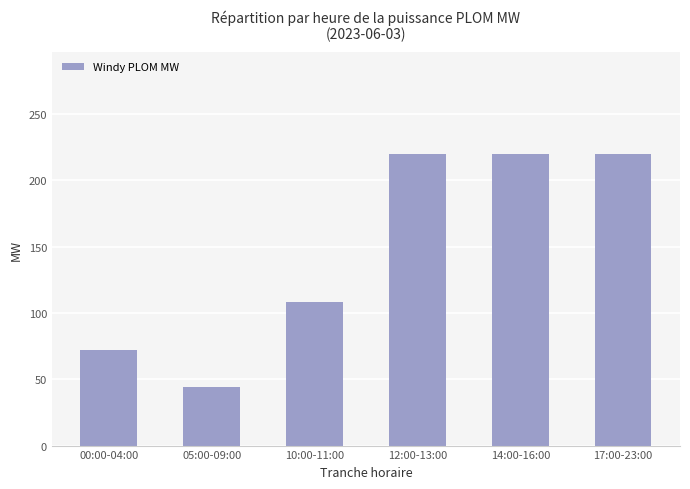

What is the label of the 1st bar from the right?

17:00-23:00